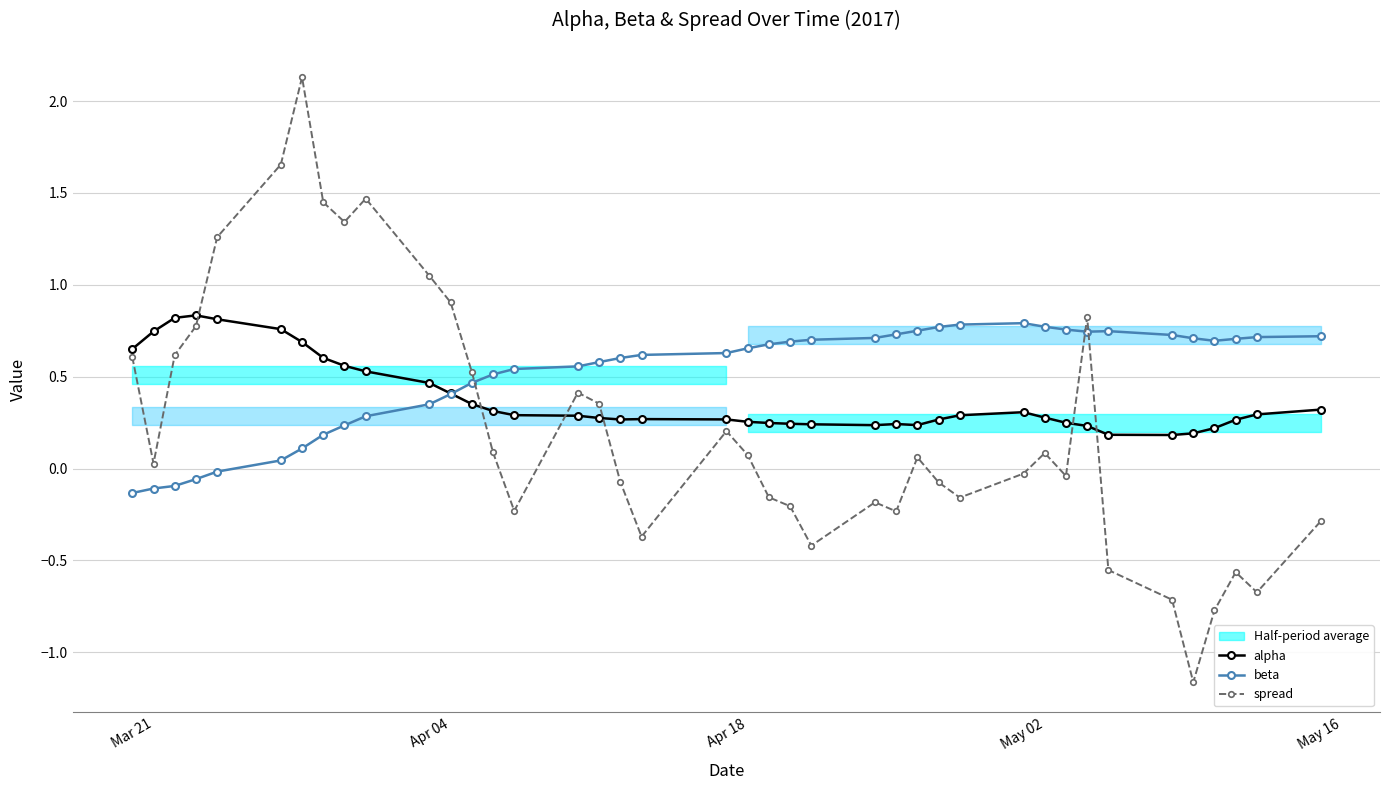

How many lines are shown in the chart?

3